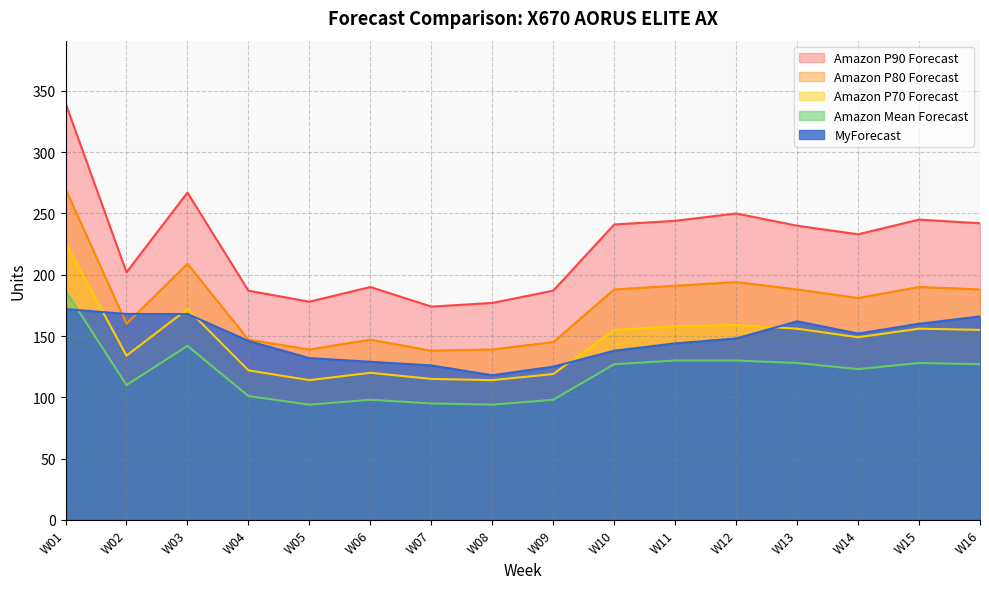

What is the smallest value displayed?

94